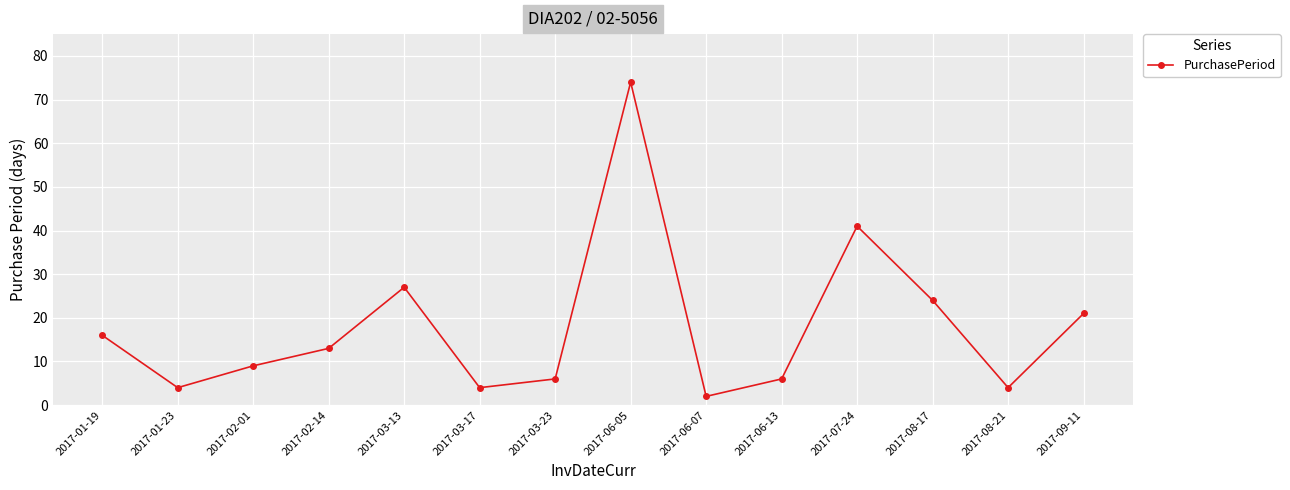

What position from the right is 2017-01-23?

13